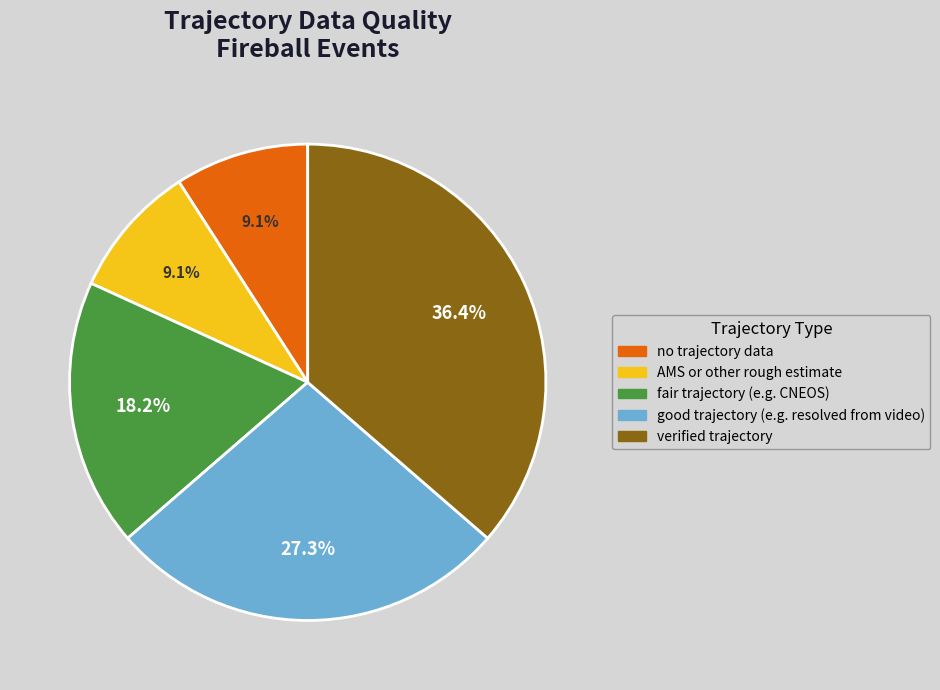

Which slice is the largest?

verified trajectory